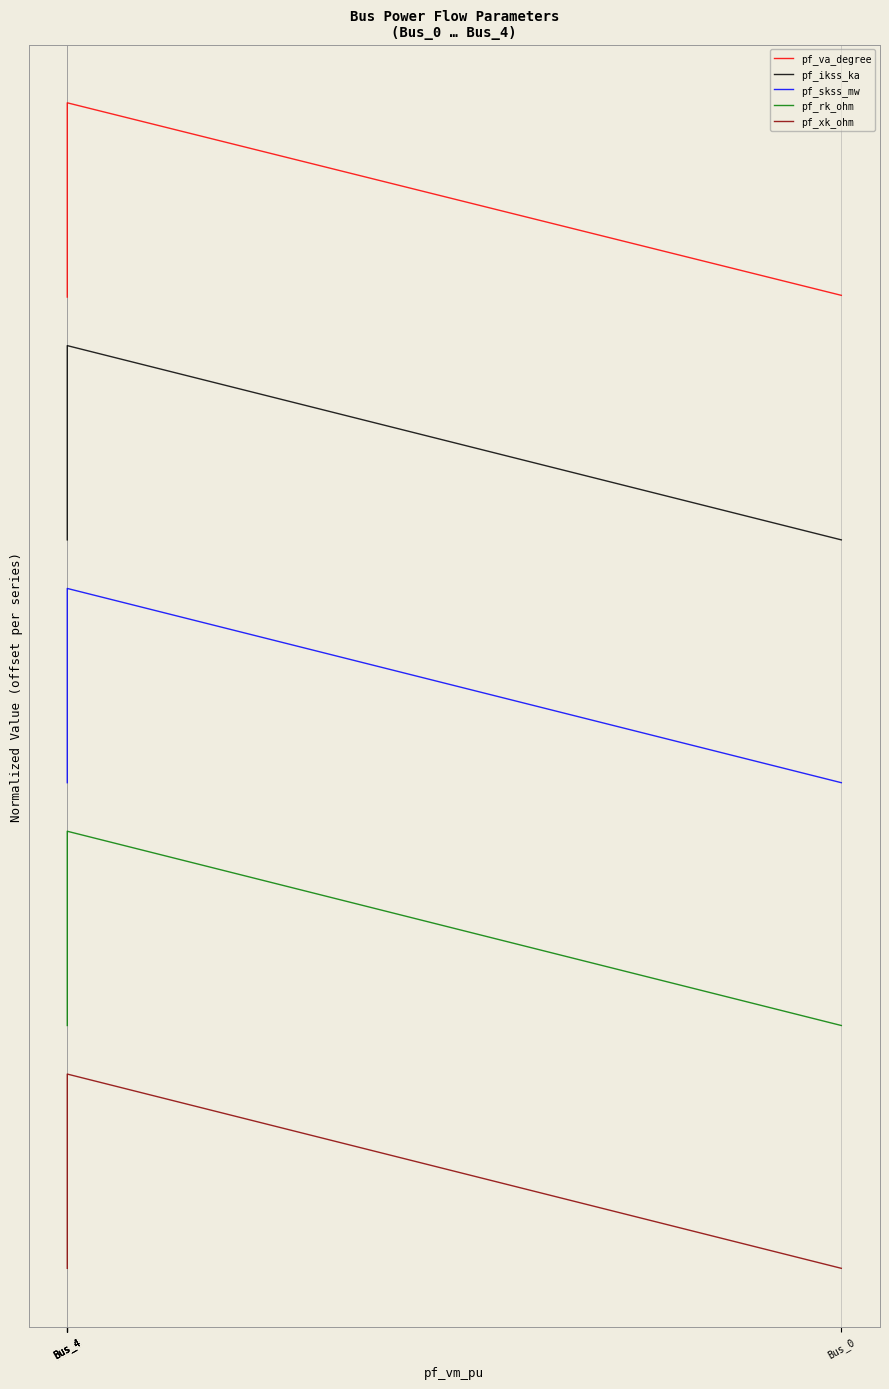

True or false: pf_skss_mw has more than 2 interior local peaks.

False